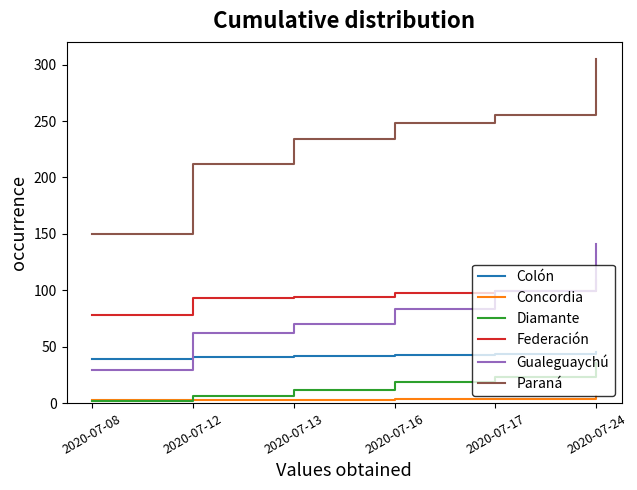

Rank the categories by Paraná value from highest to lowest.

2020-07-24, 2020-07-17, 2020-07-16, 2020-07-13, 2020-07-12, 2020-07-08